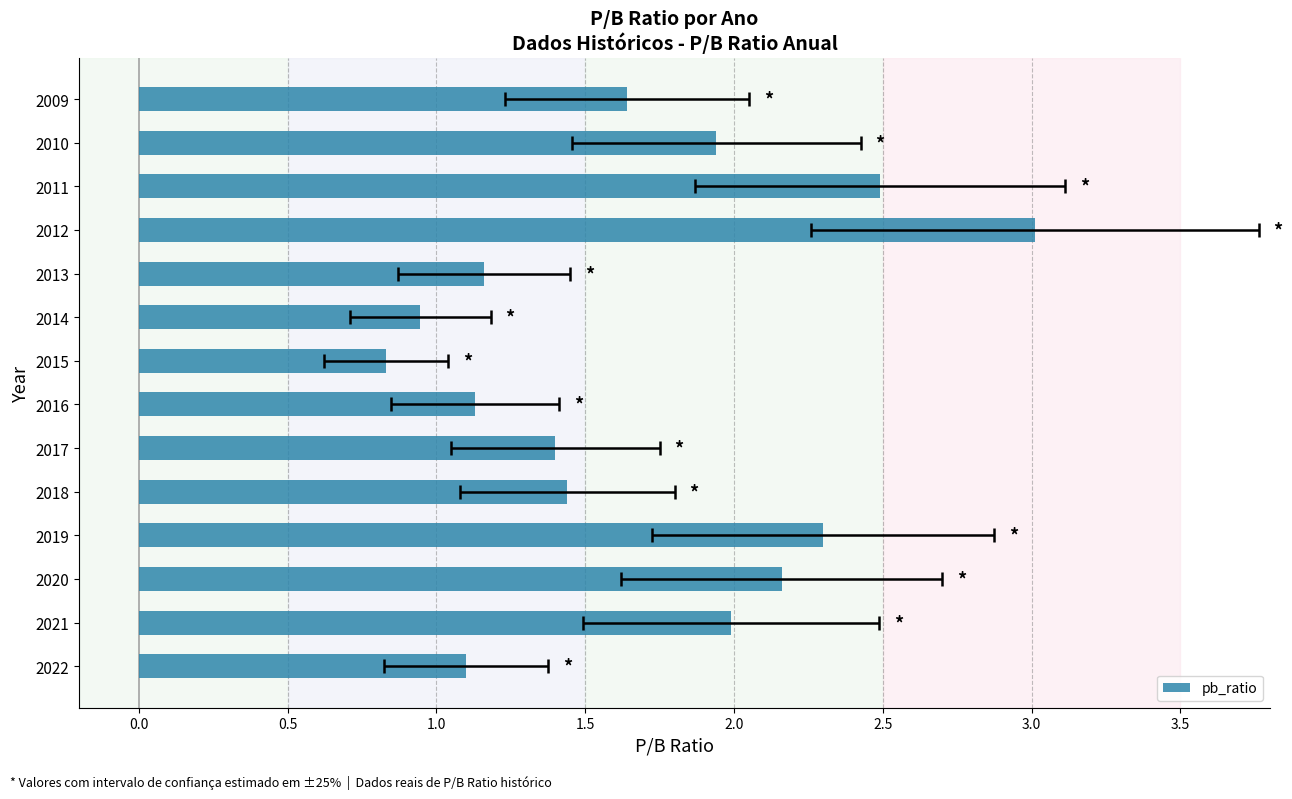

Is it true that the value at 2017 is 1.4?

True